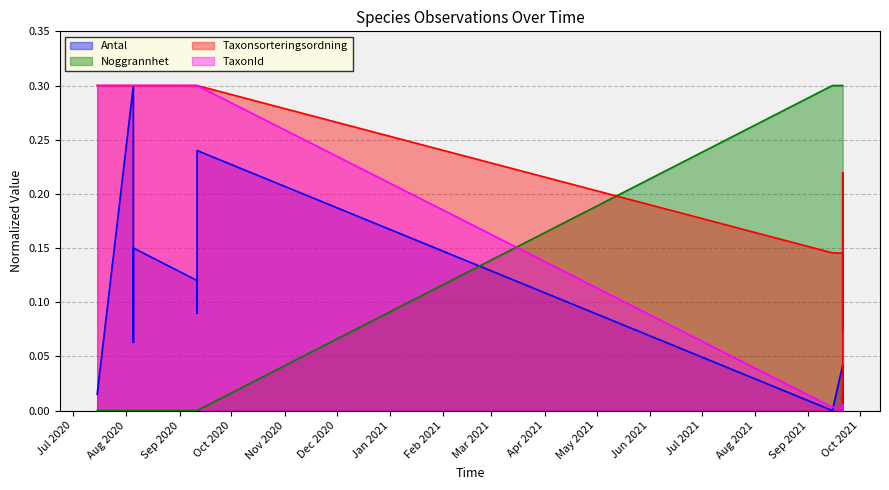

Count the number of categories in the chart.

16